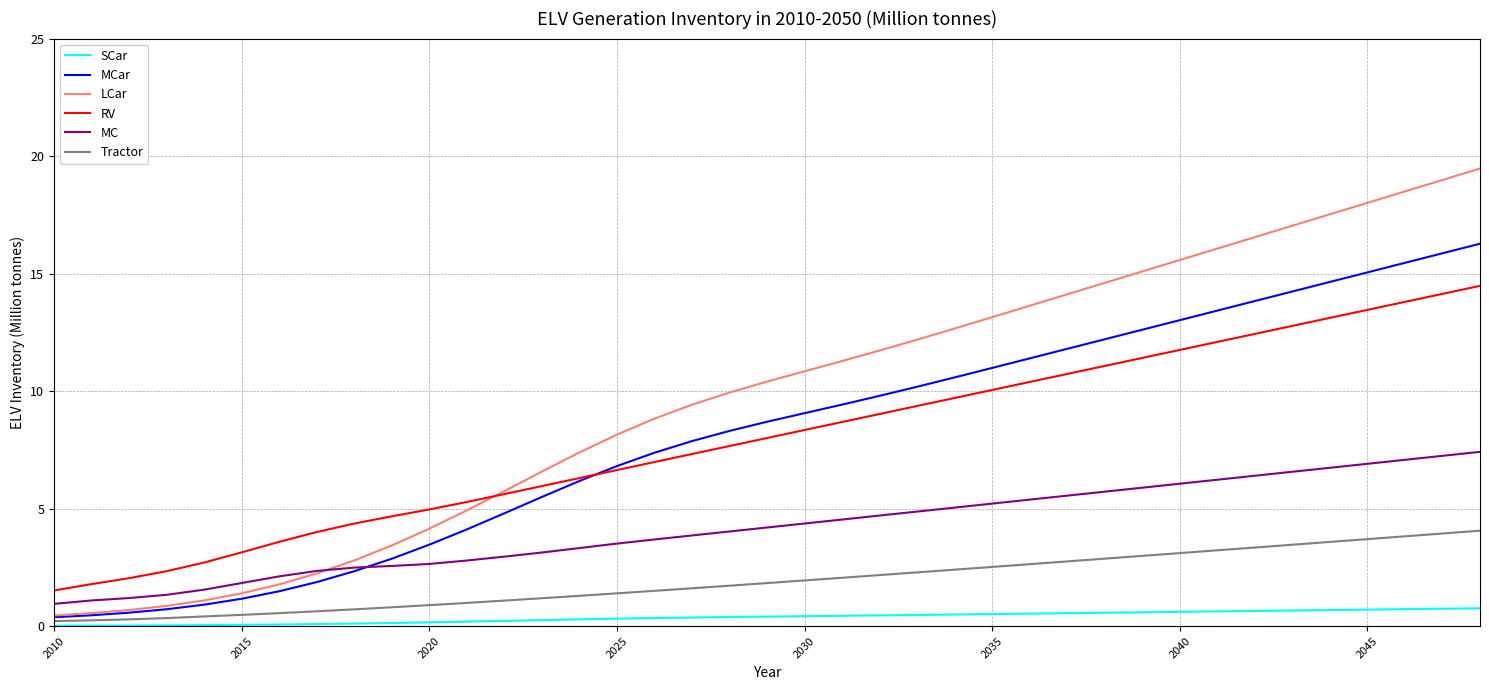

True or false: Tractor and MC cross at least once.

False